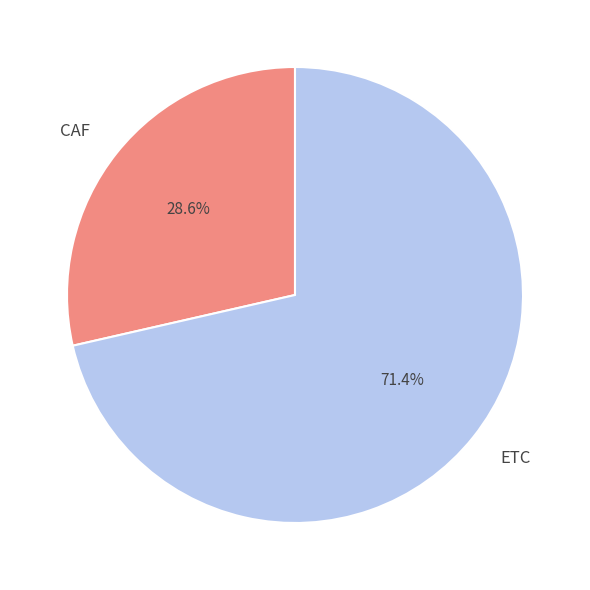

What is the ratio of the value at CAF to the value at ETC?

0.4